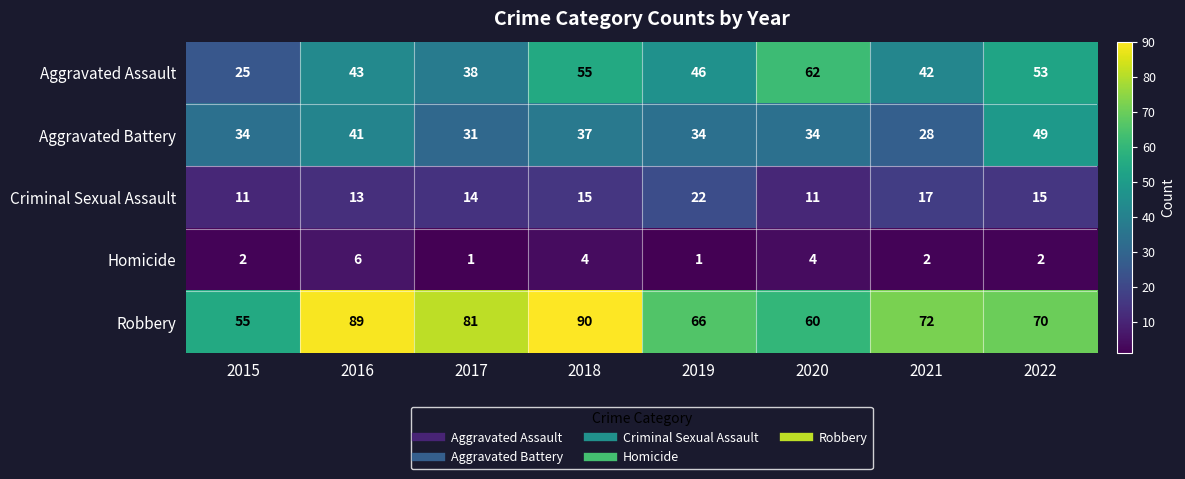

What is the spread (max minus min) of values at 2017?

80